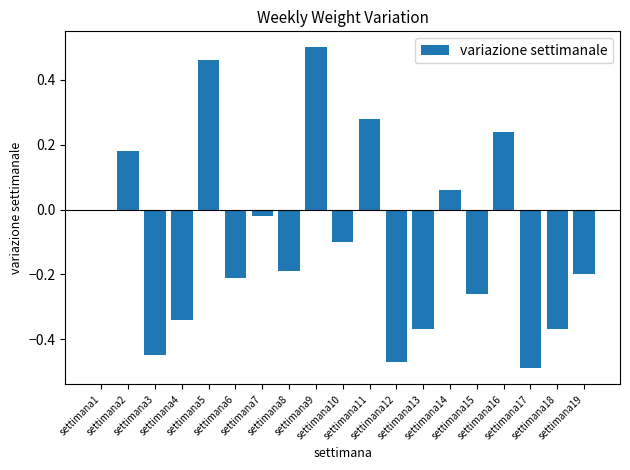

Where is the data nearest to the value 0?

settimana1